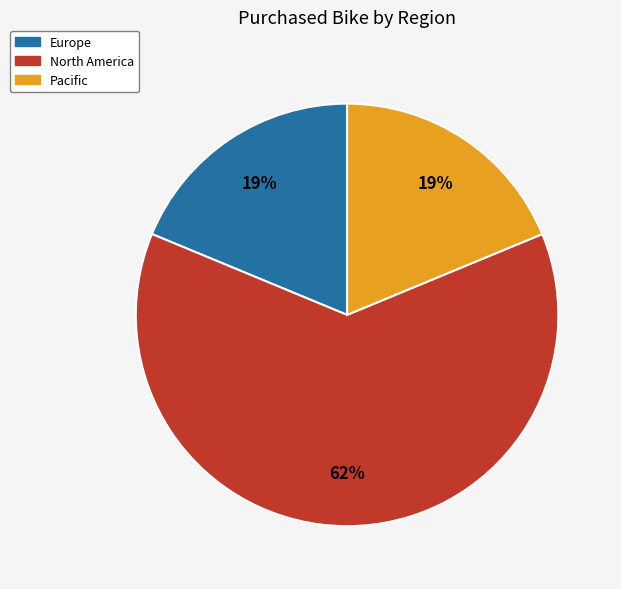

To the nearest percent, what is the combined percentage of Pacific and North America?

81%